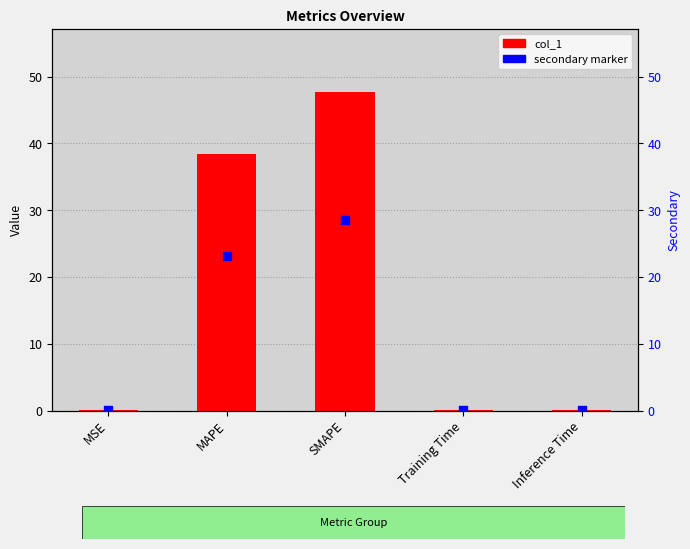

Is the value of secondary marker at Inference Time greater than the value of col_1 at Training Time?

No